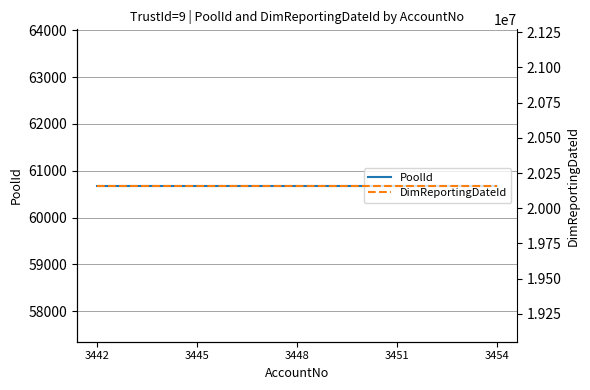

Rank the series by their maximum value, from lowest to highest.

PoolId, DimReportingDateId